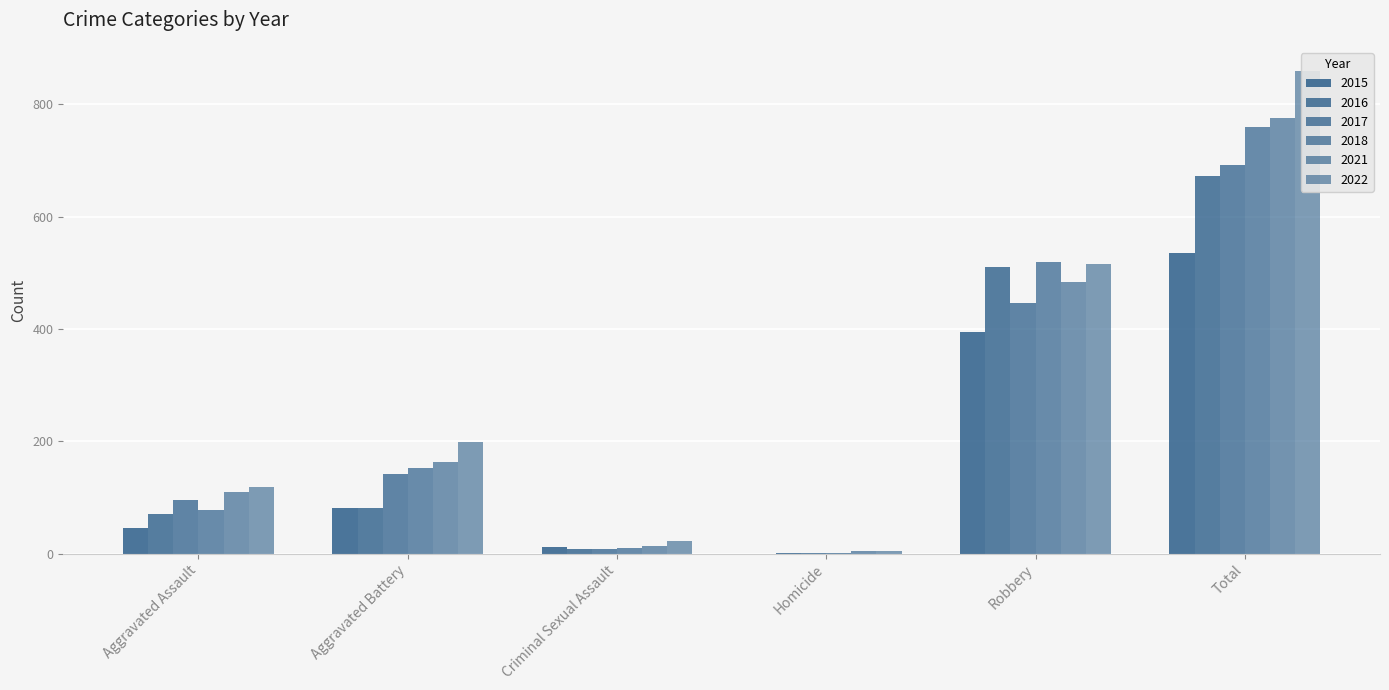

What is the highest value of the 2016 series?

672